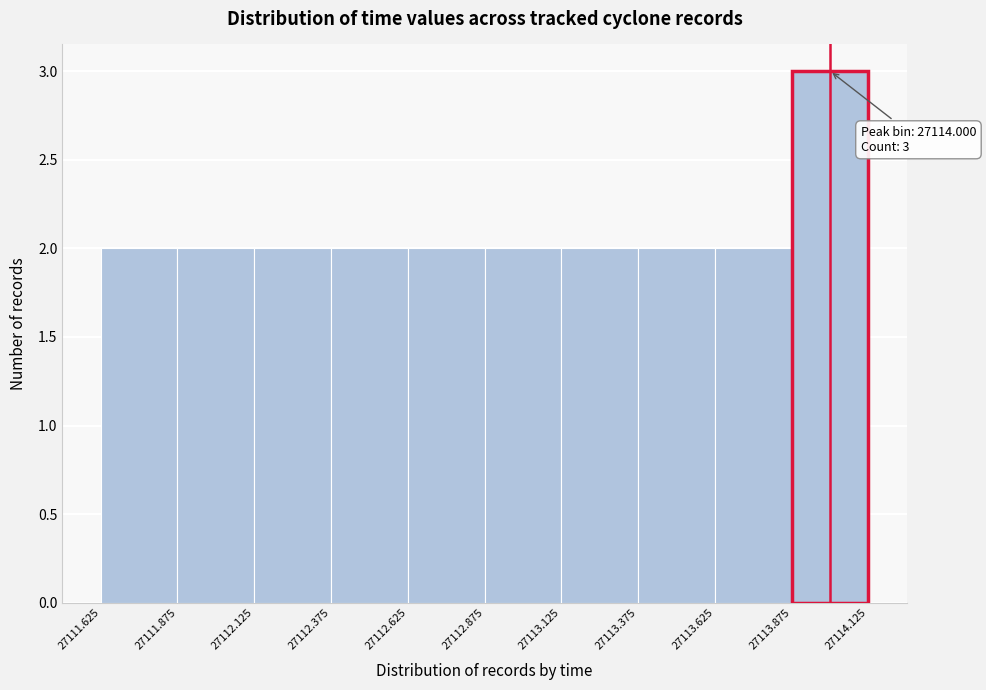

Over which range of the x-axis is the bar tallest?

27113.875 to 27114.125